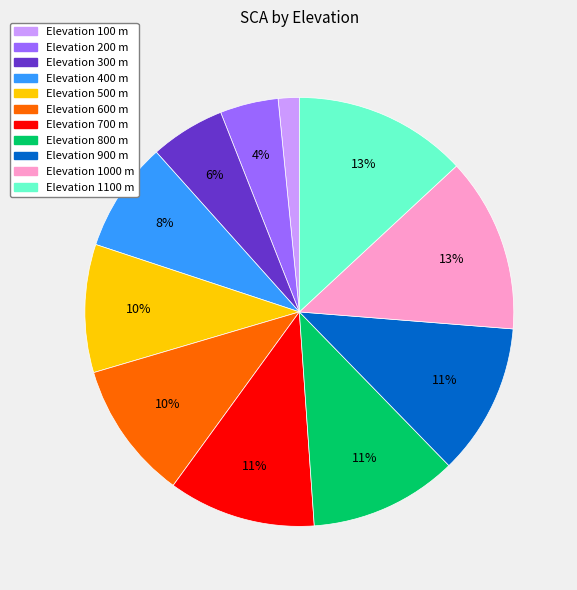

Do Elevation 500 m and Elevation 900 m together represent more than half of the pie?

No